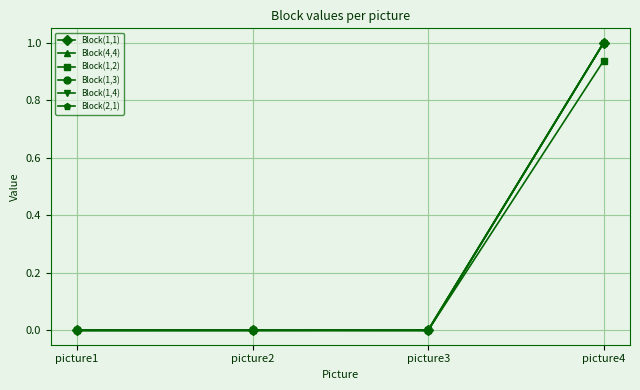

What is the highest value of the Block(2,1) series?

1.0